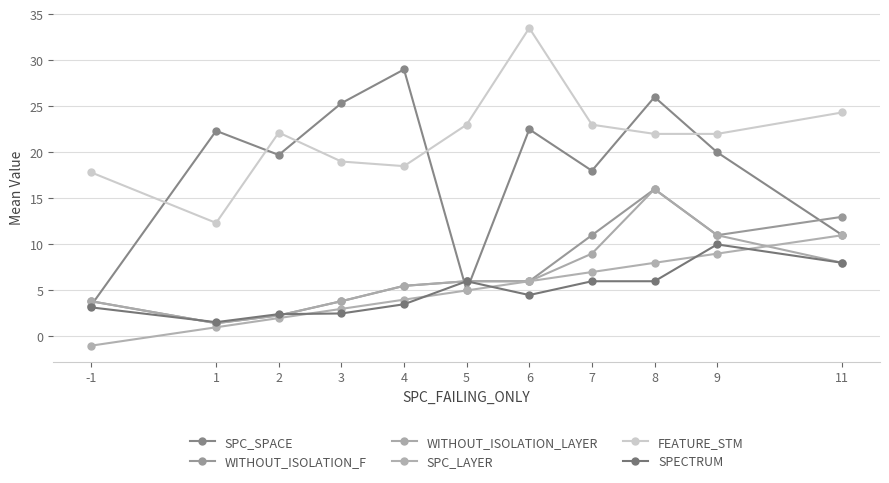

What is the difference between the highest and lowest values at 8?

20.0